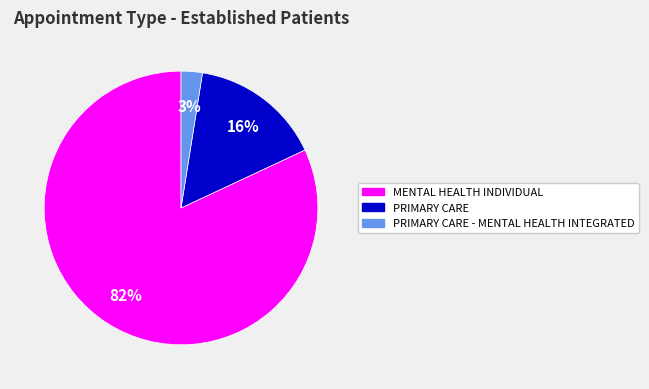

To the nearest percent, what is the average slice percentage?

33%